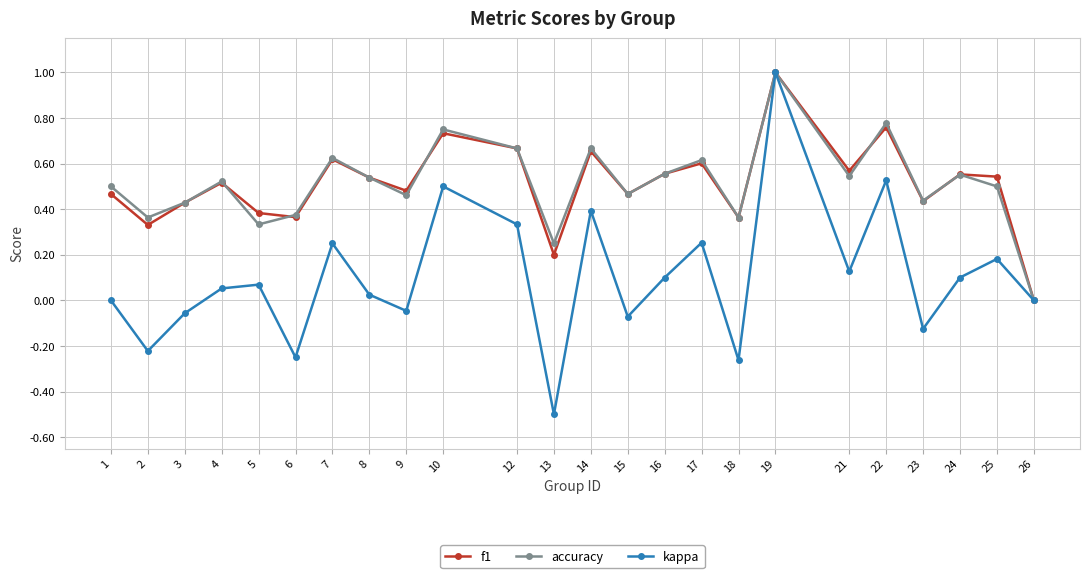

Which series changed the most between 4 and 17?

kappa